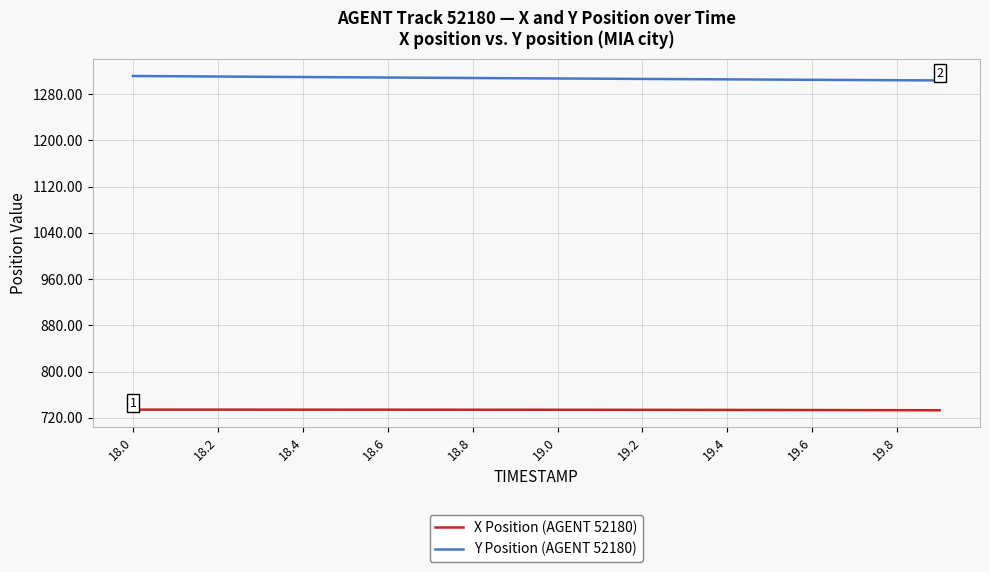

Does the chart display data point markers on the line(s)?

No